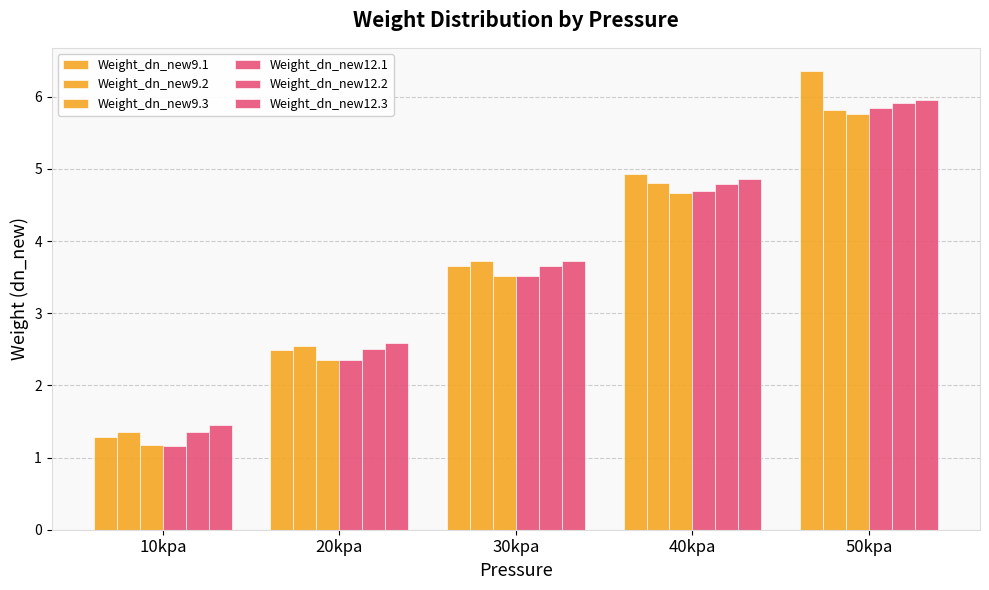

What is the difference between the Weight_dn_new9.3 values at 30kpa and 50kpa?

2.2